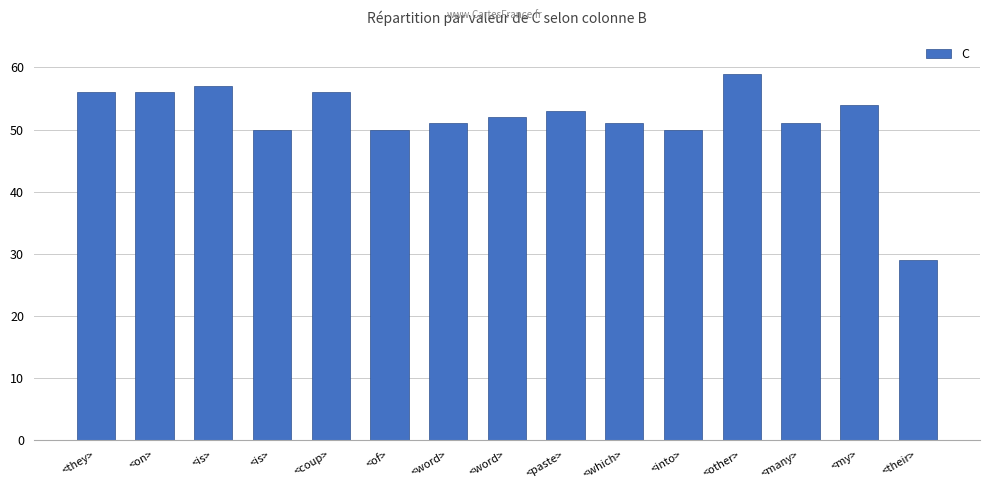

The value at <which> is 24. True or false?

False